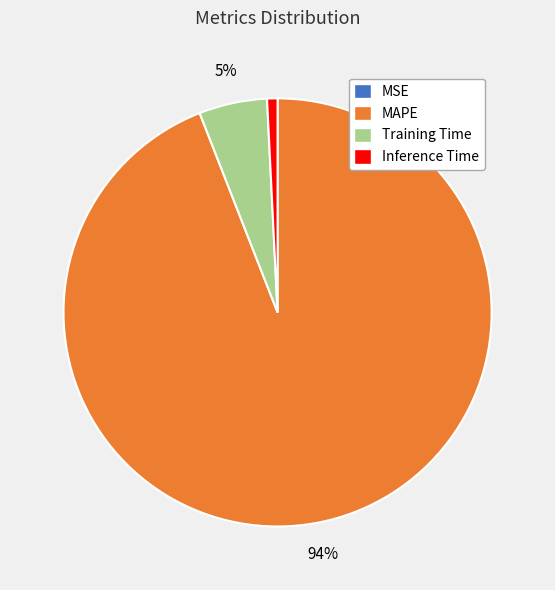

Does any single category account for the majority?

Yes